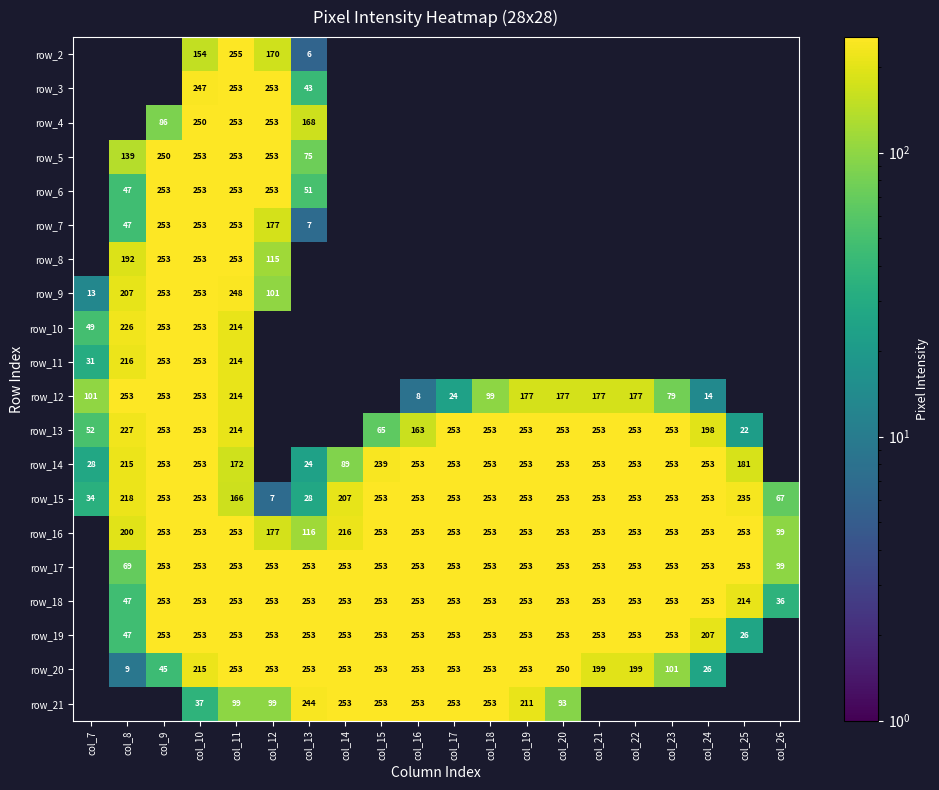

What is the total value across all series at col_10?

4698